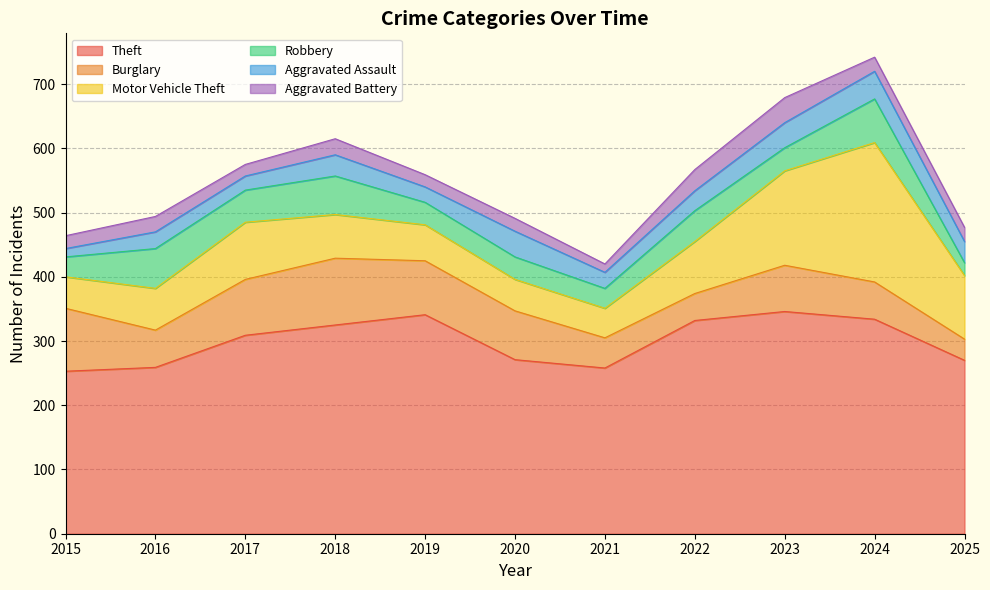

Reading right to left, extract all data points from this chart.

Theft: 2025=270	2024=334	2023=346	2022=332	2021=258	2020=271	2019=341	2018=325	2017=309	2016=259	2015=253
Burglary: 2025=33	2024=58	2023=72	2022=42	2021=47	2020=76	2019=84	2018=104	2017=87	2016=58	2015=98
Motor Vehicle Theft: 2025=99	2024=217	2023=147	2022=81	2021=46	2020=49	2019=56	2018=68	2017=89	2016=65	2015=49
Robbery: 2025=20	2024=68	2023=36	2022=48	2021=31	2020=35	2019=35	2018=60	2017=50	2016=62	2015=31
Aggravated Assault: 2025=33	2024=43	2023=39	2022=31	2021=25	2020=40	2019=24	2018=33	2017=22	2016=26	2015=13
Aggravated Battery: 2025=22	2024=22	2023=39	2022=33	2021=13	2020=20	2019=19	2018=25	2017=18	2016=24	2015=20